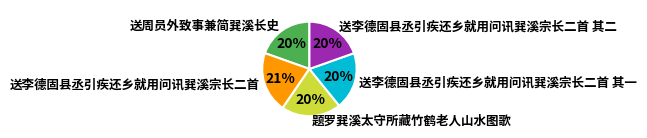

Is the sum of 送李德固县丞引疾还乡就用问讯巽溪宗长二首 and 题罗巽溪太守所藏竹鹤老人山水图歌 greater than half?

No